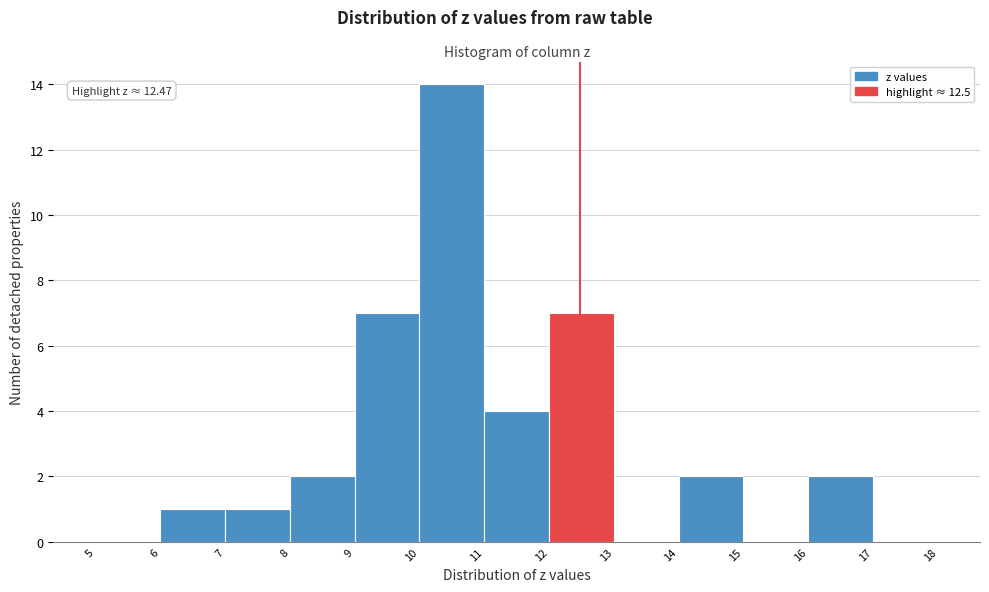

Over which range of the x-axis is the bar tallest?

10 to 11